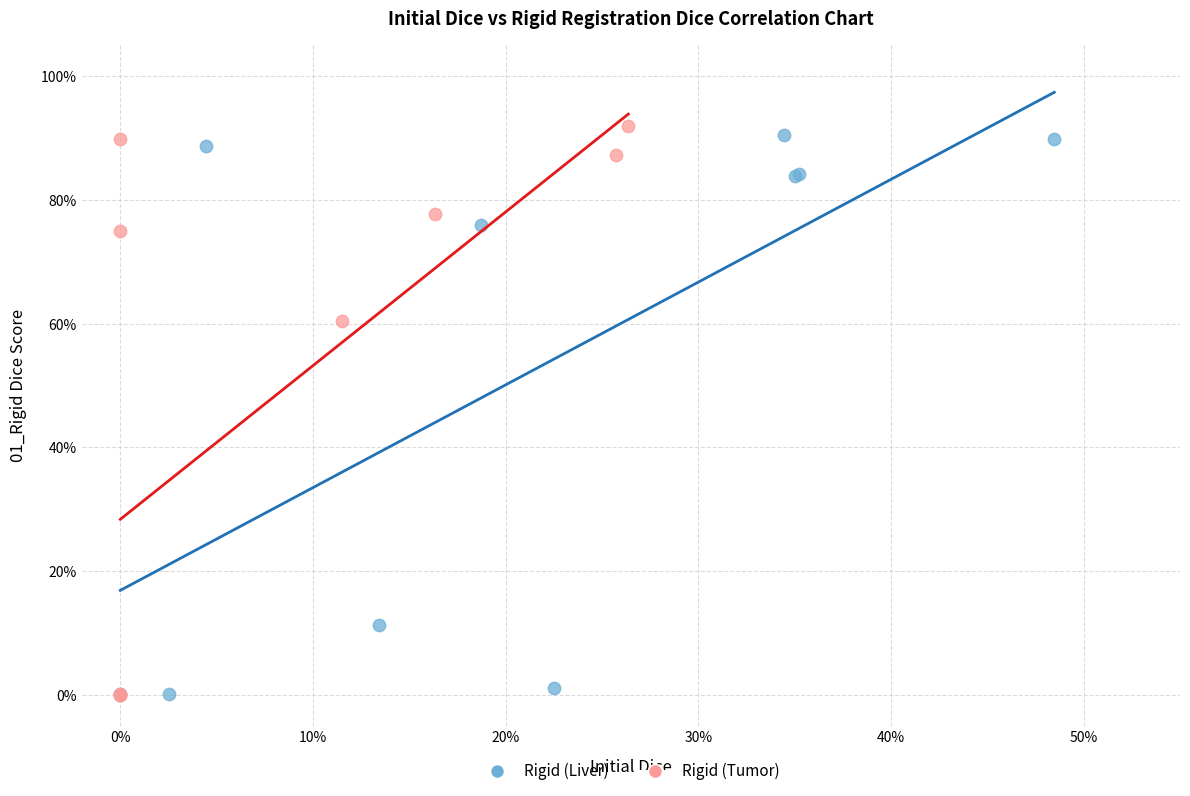

What are all the series names shown in the legend?

Rigid (Liver), Rigid (Tumor)